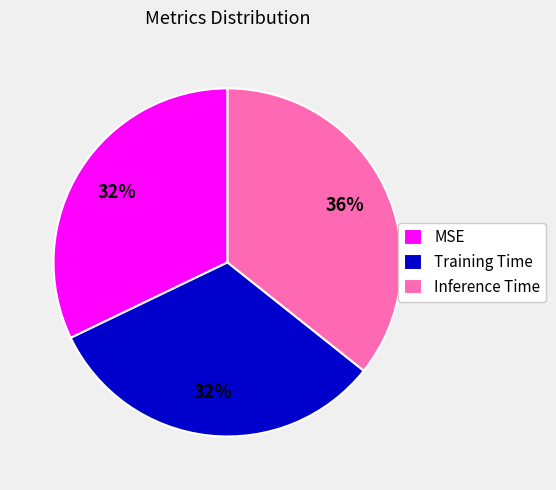

Is it true that MSE is 32% of the pie?

True